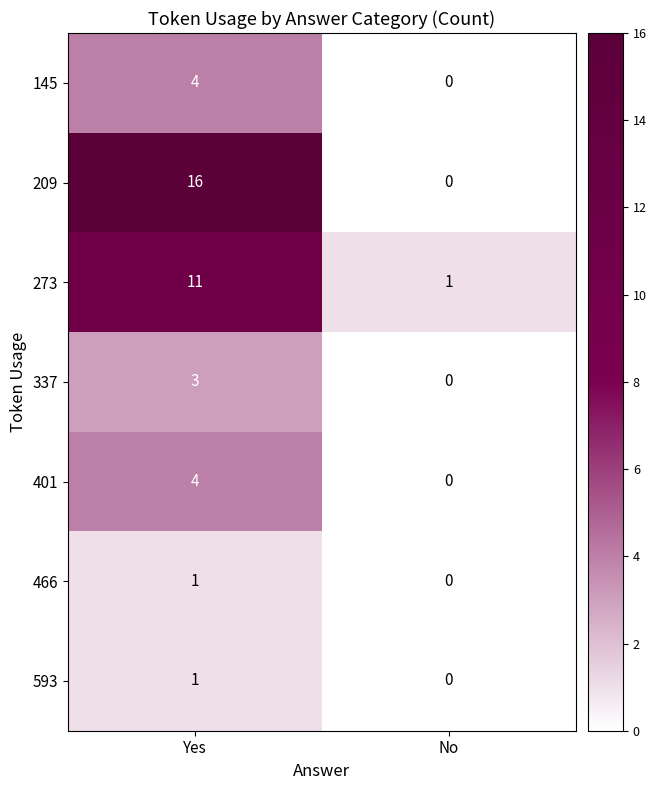

At which category is the sum across all series the highest?

Yes